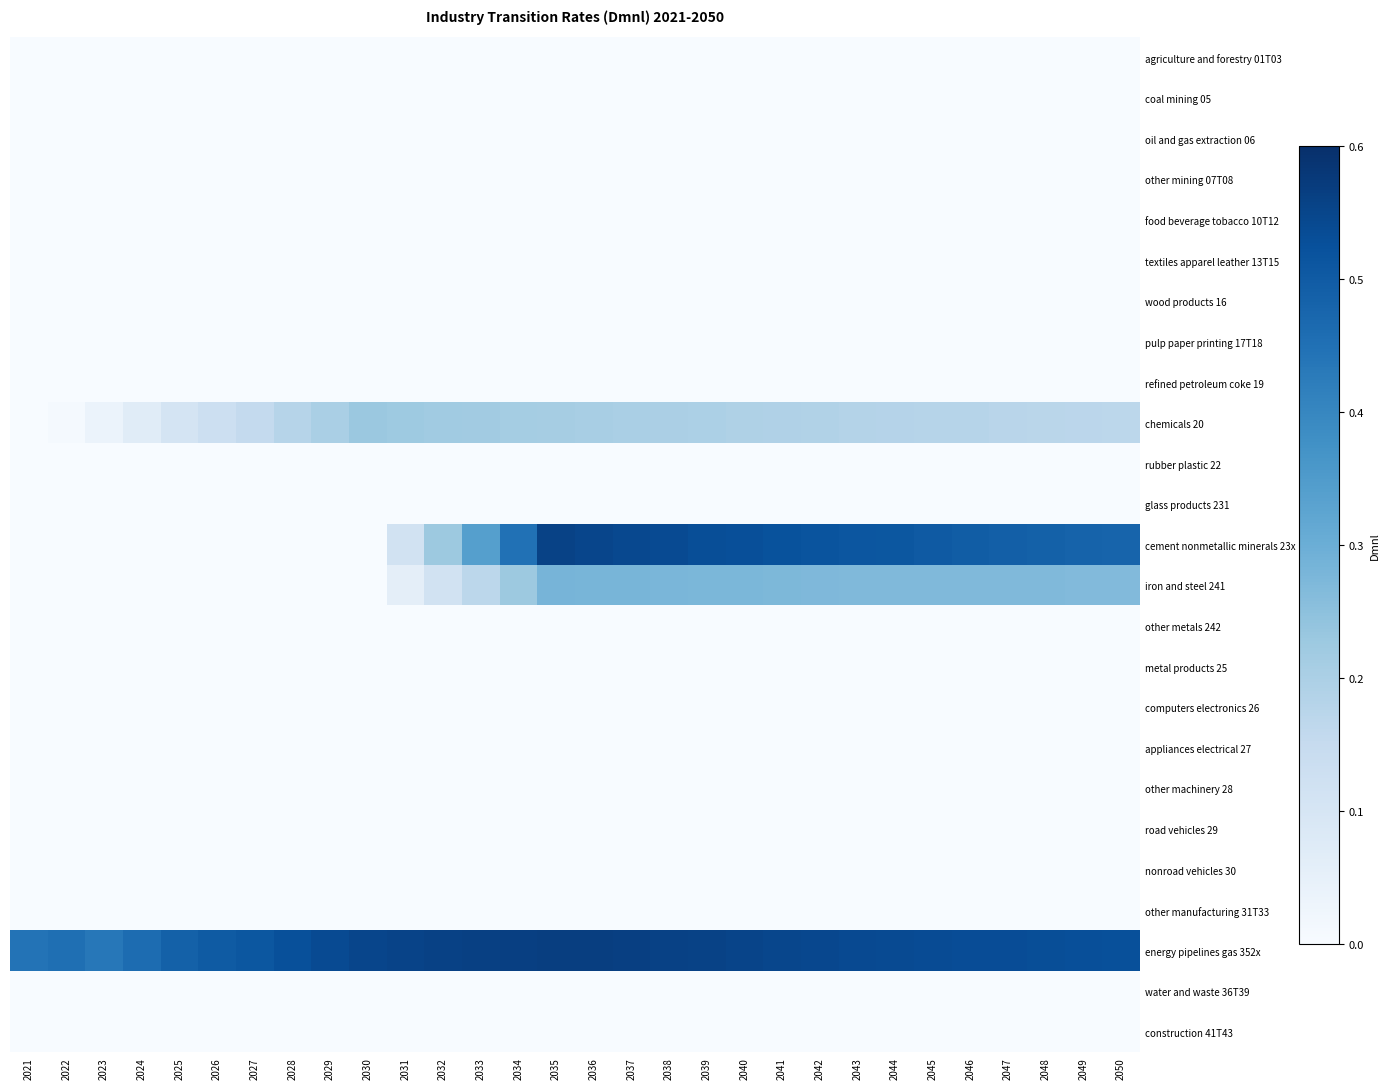

Reading left to right, list all the values displayed in this chart.

agriculture and forestry 01T03: 2021=0.0	2022=0.0	2023=0.0	2024=0.0	2025=0.0	2026=0.0	2027=0.0	2028=0.0	2029=0.0	2030=0.0	2031=0.0	2032=0.0	2033=0.0	2034=0.0	2035=0.0	2036=0.0	2037=0.0	2038=0.0	2039=0.0	2040=0.0	2041=0.0	2042=0.0	2043=0.0	2044=0.0	2045=0.0	2046=0.0	2047=0.0	2048=0.0	2049=0.0	2050=0.0
coal mining 05: 2021=0.0	2022=0.0	2023=0.0	2024=0.0	2025=0.0	2026=0.0	2027=0.0	2028=0.0	2029=0.0	2030=0.0	2031=0.0	2032=0.0	2033=0.0	2034=0.0	2035=0.0	2036=0.0	2037=0.0	2038=0.0	2039=0.0	2040=0.0	2041=0.0	2042=0.0	2043=0.0	2044=0.0	2045=0.0	2046=0.0	2047=0.0	2048=0.0	2049=0.0	2050=0.0
oil and gas extraction 06: 2021=0.0	2022=0.0	2023=0.0	2024=0.0	2025=0.0	2026=0.0	2027=0.0	2028=0.0	2029=0.0	2030=0.0	2031=0.0	2032=0.0	2033=0.0	2034=0.0	2035=0.0	2036=0.0	2037=0.0	2038=0.0	2039=0.0	2040=0.0	2041=0.0	2042=0.0	2043=0.0	2044=0.0	2045=0.0	2046=0.0	2047=0.0	2048=0.0	2049=0.0	2050=0.0
other mining 07T08: 2021=0.0	2022=0.0	2023=0.0	2024=0.0	2025=0.0	2026=0.0	2027=0.0	2028=0.0	2029=0.0	2030=0.0	2031=0.0	2032=0.0	2033=0.0	2034=0.0	2035=0.0	2036=0.0	2037=0.0	2038=0.0	2039=0.0	2040=0.0	2041=0.0	2042=0.0	2043=0.0	2044=0.0	2045=0.0	2046=0.0	2047=0.0	2048=0.0	2049=0.0	2050=0.0
food beverage tobacco 10T12: 2021=0.0	2022=0.0	2023=0.0	2024=0.0	2025=0.0	2026=0.0	2027=0.0	2028=0.0	2029=0.0	2030=0.0	2031=0.0	2032=0.0	2033=0.0	2034=0.0	2035=0.0	2036=0.0	2037=0.0	2038=0.0	2039=0.0	2040=0.0	2041=0.0	2042=0.0	2043=0.0	2044=0.0	2045=0.0	2046=0.0	2047=0.0	2048=0.0	2049=0.0	2050=0.0
textiles apparel leather 13T15: 2021=0.0	2022=0.0	2023=0.0	2024=0.0	2025=0.0	2026=0.0	2027=0.0	2028=0.0	2029=0.0	2030=0.0	2031=0.0	2032=0.0	2033=0.0	2034=0.0	2035=0.0	2036=0.0	2037=0.0	2038=0.0	2039=0.0	2040=0.0	2041=0.0	2042=0.0	2043=0.0	2044=0.0	2045=0.0	2046=0.0	2047=0.0	2048=0.0	2049=0.0	2050=0.0
wood products 16: 2021=0.0	2022=0.0	2023=0.0	2024=0.0	2025=0.0	2026=0.0	2027=0.0	2028=0.0	2029=0.0	2030=0.0	2031=0.0	2032=0.0	2033=0.0	2034=0.0	2035=0.0	2036=0.0	2037=0.0	2038=0.0	2039=0.0	2040=0.0	2041=0.0	2042=0.0	2043=0.0	2044=0.0	2045=0.0	2046=0.0	2047=0.0	2048=0.0	2049=0.0	2050=0.0
pulp paper printing 17T18: 2021=0.0	2022=0.0	2023=0.0	2024=0.0	2025=0.0	2026=0.0	2027=0.0	2028=0.0	2029=0.0	2030=0.0	2031=0.0	2032=0.0	2033=0.0	2034=0.0	2035=0.0	2036=0.0	2037=0.0	2038=0.0	2039=0.0	2040=0.0	2041=0.0	2042=0.0	2043=0.0	2044=0.0	2045=0.0	2046=0.0	2047=0.0	2048=0.0	2049=0.0	2050=0.0
refined petroleum coke 19: 2021=0.0	2022=0.0	2023=0.0	2024=0.0	2025=0.0	2026=0.0	2027=0.0	2028=0.0	2029=0.0	2030=0.0	2031=0.0	2032=0.0	2033=0.0	2034=0.0	2035=0.0	2036=0.0	2037=0.0	2038=0.0	2039=0.0	2040=0.0	2041=0.0	2042=0.0	2043=0.0	2044=0.0	2045=0.0	2046=0.0	2047=0.0	2048=0.0	2049=0.0	2050=0.0
chemicals 20: 2021=0.0	2022=0.0	2023=0.0	2024=0.1	2025=0.1	2026=0.1	2027=0.2	2028=0.2	2029=0.2	2030=0.2	2031=0.2	2032=0.2	2033=0.2	2034=0.2	2035=0.2	2036=0.2	2037=0.2	2038=0.2	2039=0.2	2040=0.2	2041=0.2	2042=0.2	2043=0.2	2044=0.2	2045=0.2	2046=0.2	2047=0.2	2048=0.2	2049=0.2	2050=0.2
rubber plastic 22: 2021=0.0	2022=0.0	2023=0.0	2024=0.0	2025=0.0	2026=0.0	2027=0.0	2028=0.0	2029=0.0	2030=0.0	2031=0.0	2032=0.0	2033=0.0	2034=0.0	2035=0.0	2036=0.0	2037=0.0	2038=0.0	2039=0.0	2040=0.0	2041=0.0	2042=0.0	2043=0.0	2044=0.0	2045=0.0	2046=0.0	2047=0.0	2048=0.0	2049=0.0	2050=0.0
glass products 231: 2021=0.0	2022=0.0	2023=0.0	2024=0.0	2025=0.0	2026=0.0	2027=0.0	2028=0.0	2029=0.0	2030=0.0	2031=0.0	2032=0.0	2033=0.0	2034=0.0	2035=0.0	2036=0.0	2037=0.0	2038=0.0	2039=0.0	2040=0.0	2041=0.0	2042=0.0	2043=0.0	2044=0.0	2045=0.0	2046=0.0	2047=0.0	2048=0.0	2049=0.0	2050=0.0
cement nonmetallic minerals 23x: 2021=0.0	2022=0.0	2023=0.0	2024=0.0	2025=0.0	2026=0.0	2027=0.0	2028=0.0	2029=0.0	2030=0.0	2031=0.1	2032=0.2	2033=0.3	2034=0.4	2035=0.6	2036=0.5	2037=0.5	2038=0.5	2039=0.5	2040=0.5	2041=0.5	2042=0.5	2043=0.5	2044=0.5	2045=0.5	2046=0.5	2047=0.5	2048=0.5	2049=0.5	2050=0.5
iron and steel 241: 2021=0.0	2022=0.0	2023=0.0	2024=0.0	2025=0.0	2026=0.0	2027=0.0	2028=0.0	2029=0.0	2030=0.0	2031=0.1	2032=0.1	2033=0.2	2034=0.2	2035=0.3	2036=0.3	2037=0.3	2038=0.3	2039=0.3	2040=0.3	2041=0.3	2042=0.3	2043=0.3	2044=0.3	2045=0.3	2046=0.3	2047=0.3	2048=0.3	2049=0.3	2050=0.3
other metals 242: 2021=0.0	2022=0.0	2023=0.0	2024=0.0	2025=0.0	2026=0.0	2027=0.0	2028=0.0	2029=0.0	2030=0.0	2031=0.0	2032=0.0	2033=0.0	2034=0.0	2035=0.0	2036=0.0	2037=0.0	2038=0.0	2039=0.0	2040=0.0	2041=0.0	2042=0.0	2043=0.0	2044=0.0	2045=0.0	2046=0.0	2047=0.0	2048=0.0	2049=0.0	2050=0.0
metal products 25: 2021=0.0	2022=0.0	2023=0.0	2024=0.0	2025=0.0	2026=0.0	2027=0.0	2028=0.0	2029=0.0	2030=0.0	2031=0.0	2032=0.0	2033=0.0	2034=0.0	2035=0.0	2036=0.0	2037=0.0	2038=0.0	2039=0.0	2040=0.0	2041=0.0	2042=0.0	2043=0.0	2044=0.0	2045=0.0	2046=0.0	2047=0.0	2048=0.0	2049=0.0	2050=0.0
computers electronics 26: 2021=0.0	2022=0.0	2023=0.0	2024=0.0	2025=0.0	2026=0.0	2027=0.0	2028=0.0	2029=0.0	2030=0.0	2031=0.0	2032=0.0	2033=0.0	2034=0.0	2035=0.0	2036=0.0	2037=0.0	2038=0.0	2039=0.0	2040=0.0	2041=0.0	2042=0.0	2043=0.0	2044=0.0	2045=0.0	2046=0.0	2047=0.0	2048=0.0	2049=0.0	2050=0.0
appliances electrical 27: 2021=0.0	2022=0.0	2023=0.0	2024=0.0	2025=0.0	2026=0.0	2027=0.0	2028=0.0	2029=0.0	2030=0.0	2031=0.0	2032=0.0	2033=0.0	2034=0.0	2035=0.0	2036=0.0	2037=0.0	2038=0.0	2039=0.0	2040=0.0	2041=0.0	2042=0.0	2043=0.0	2044=0.0	2045=0.0	2046=0.0	2047=0.0	2048=0.0	2049=0.0	2050=0.0
other machinery 28: 2021=0.0	2022=0.0	2023=0.0	2024=0.0	2025=0.0	2026=0.0	2027=0.0	2028=0.0	2029=0.0	2030=0.0	2031=0.0	2032=0.0	2033=0.0	2034=0.0	2035=0.0	2036=0.0	2037=0.0	2038=0.0	2039=0.0	2040=0.0	2041=0.0	2042=0.0	2043=0.0	2044=0.0	2045=0.0	2046=0.0	2047=0.0	2048=0.0	2049=0.0	2050=0.0
road vehicles 29: 2021=0.0	2022=0.0	2023=0.0	2024=0.0	2025=0.0	2026=0.0	2027=0.0	2028=0.0	2029=0.0	2030=0.0	2031=0.0	2032=0.0	2033=0.0	2034=0.0	2035=0.0	2036=0.0	2037=0.0	2038=0.0	2039=0.0	2040=0.0	2041=0.0	2042=0.0	2043=0.0	2044=0.0	2045=0.0	2046=0.0	2047=0.0	2048=0.0	2049=0.0	2050=0.0
nonroad vehicles 30: 2021=0.0	2022=0.0	2023=0.0	2024=0.0	2025=0.0	2026=0.0	2027=0.0	2028=0.0	2029=0.0	2030=0.0	2031=0.0	2032=0.0	2033=0.0	2034=0.0	2035=0.0	2036=0.0	2037=0.0	2038=0.0	2039=0.0	2040=0.0	2041=0.0	2042=0.0	2043=0.0	2044=0.0	2045=0.0	2046=0.0	2047=0.0	2048=0.0	2049=0.0	2050=0.0
other manufacturing 31T33: 2021=0.0	2022=0.0	2023=0.0	2024=0.0	2025=0.0	2026=0.0	2027=0.0	2028=0.0	2029=0.0	2030=0.0	2031=0.0	2032=0.0	2033=0.0	2034=0.0	2035=0.0	2036=0.0	2037=0.0	2038=0.0	2039=0.0	2040=0.0	2041=0.0	2042=0.0	2043=0.0	2044=0.0	2045=0.0	2046=0.0	2047=0.0	2048=0.0	2049=0.0	2050=0.0
energy pipelines gas 352x: 2021=0.4	2022=0.5	2023=0.4	2024=0.5	2025=0.5	2026=0.5	2027=0.5	2028=0.5	2029=0.5	2030=0.5	2031=0.6	2032=0.6	2033=0.6	2034=0.6	2035=0.6	2036=0.6	2037=0.6	2038=0.6	2039=0.6	2040=0.6	2041=0.5	2042=0.5	2043=0.5	2044=0.5	2045=0.5	2046=0.5	2047=0.5	2048=0.5	2049=0.5	2050=0.5
water and waste 36T39: 2021=0.0	2022=0.0	2023=0.0	2024=0.0	2025=0.0	2026=0.0	2027=0.0	2028=0.0	2029=0.0	2030=0.0	2031=0.0	2032=0.0	2033=0.0	2034=0.0	2035=0.0	2036=0.0	2037=0.0	2038=0.0	2039=0.0	2040=0.0	2041=0.0	2042=0.0	2043=0.0	2044=0.0	2045=0.0	2046=0.0	2047=0.0	2048=0.0	2049=0.0	2050=0.0
construction 41T43: 2021=0.0	2022=0.0	2023=0.0	2024=0.0	2025=0.0	2026=0.0	2027=0.0	2028=0.0	2029=0.0	2030=0.0	2031=0.0	2032=0.0	2033=0.0	2034=0.0	2035=0.0	2036=0.0	2037=0.0	2038=0.0	2039=0.0	2040=0.0	2041=0.0	2042=0.0	2043=0.0	2044=0.0	2045=0.0	2046=0.0	2047=0.0	2048=0.0	2049=0.0	2050=0.0